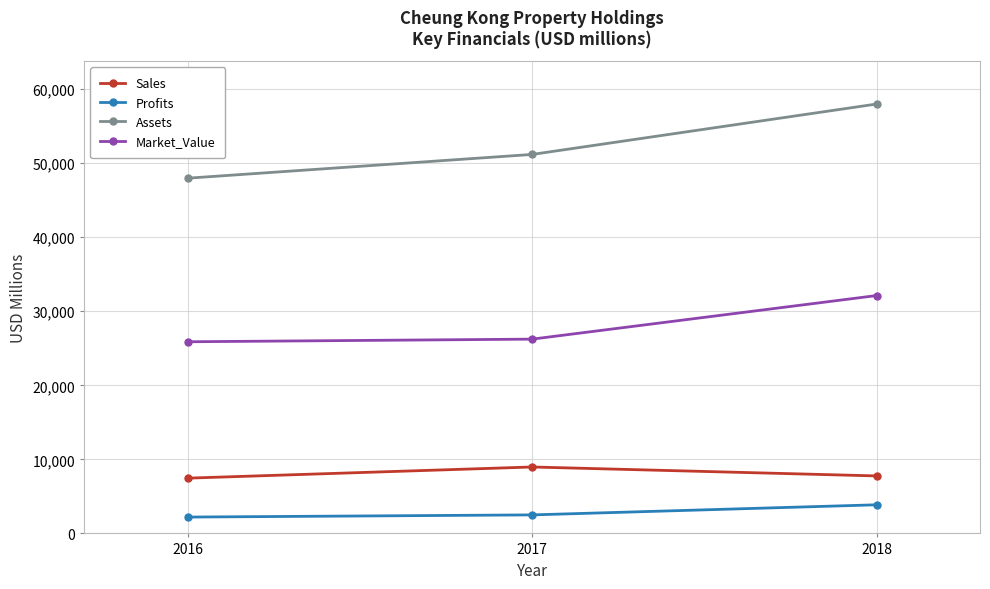

What is the average value of the Profits series?

2858.1